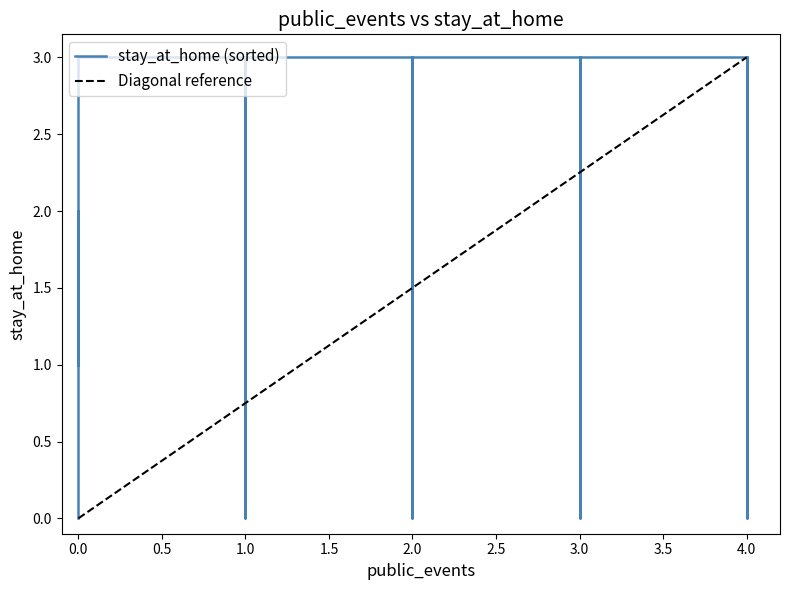

How many values in diagonal are above zero?

3